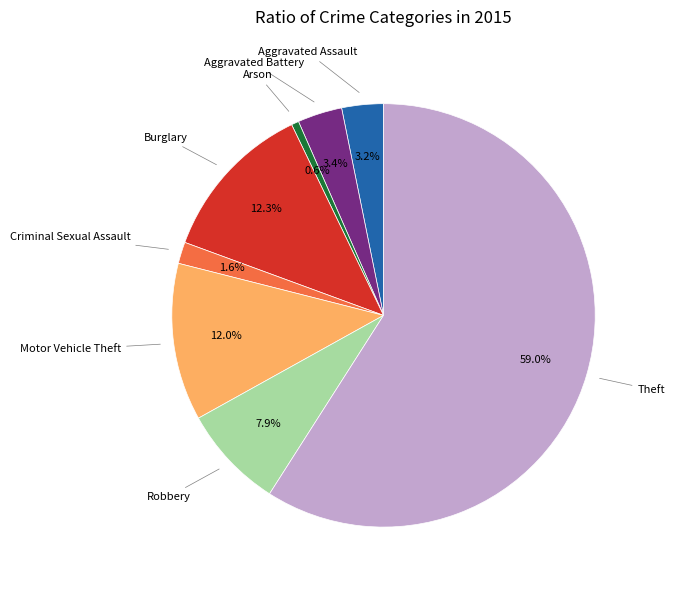

How many segments does this pie chart have?

8